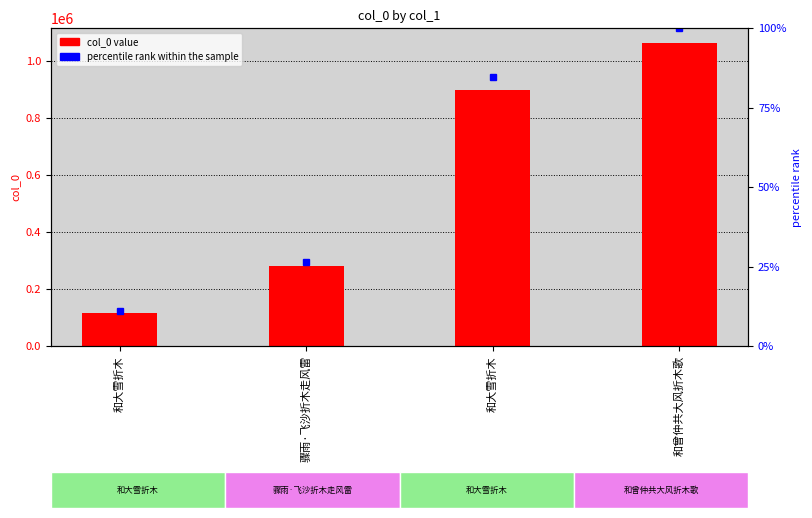

List the series in order of their overall mean, highest first.

col_0 value, percentile rank within the sample